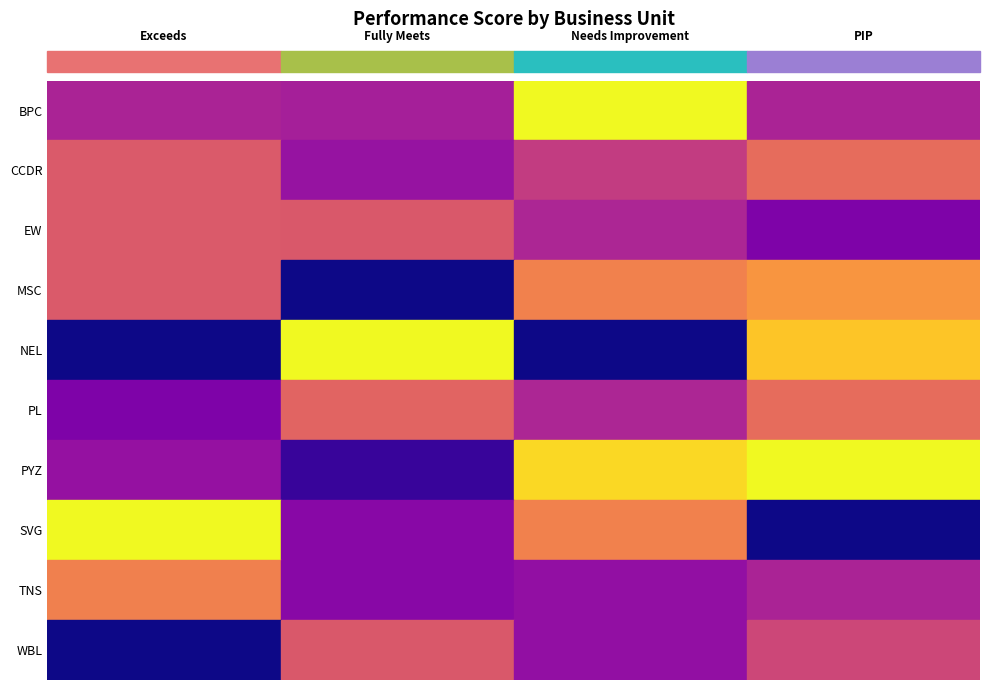

What is the sum of all Exceeds values?

369